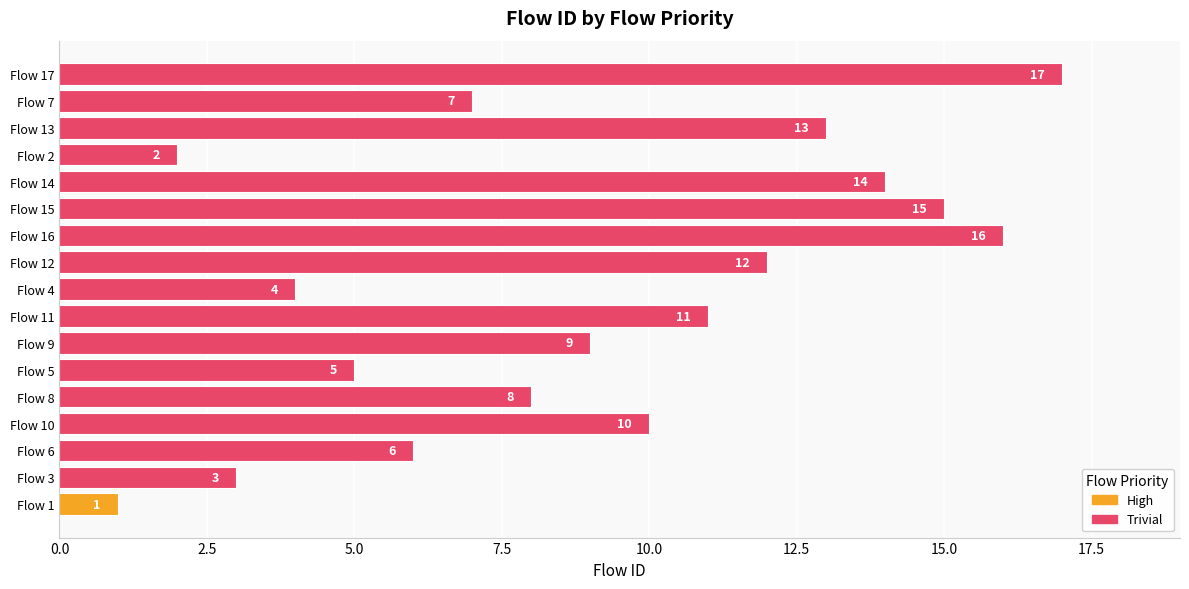

How many bars are there in total?

17